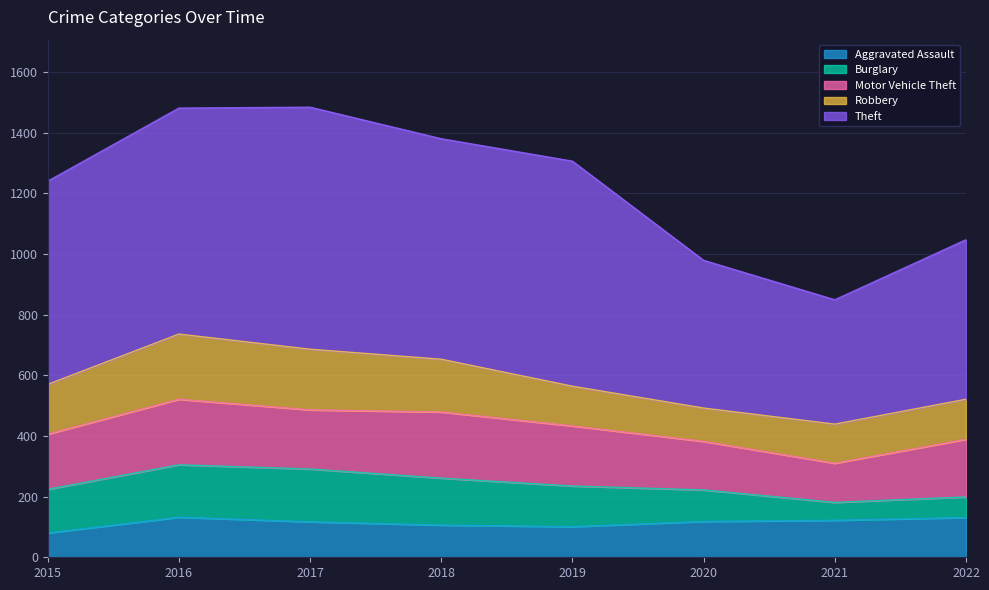

How many interior local peaks does the Theft series have?

2